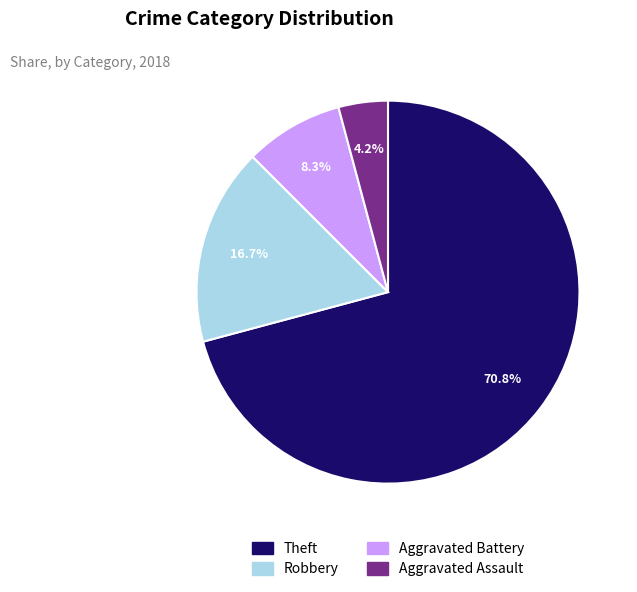

Does any single category account for the majority?

Yes